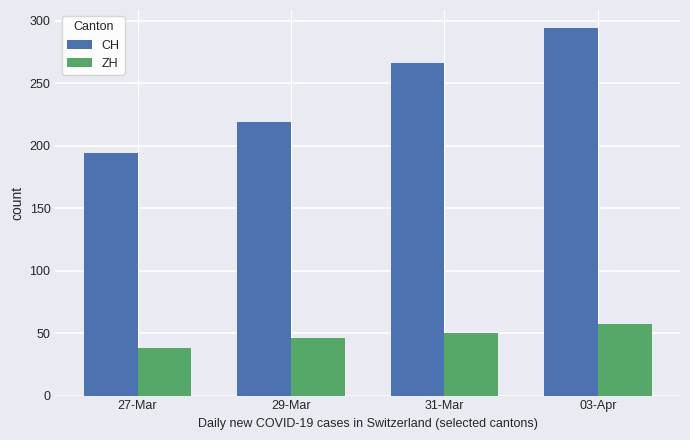

What is the sum of the ZH values at 31-Mar and 03-Apr?

107